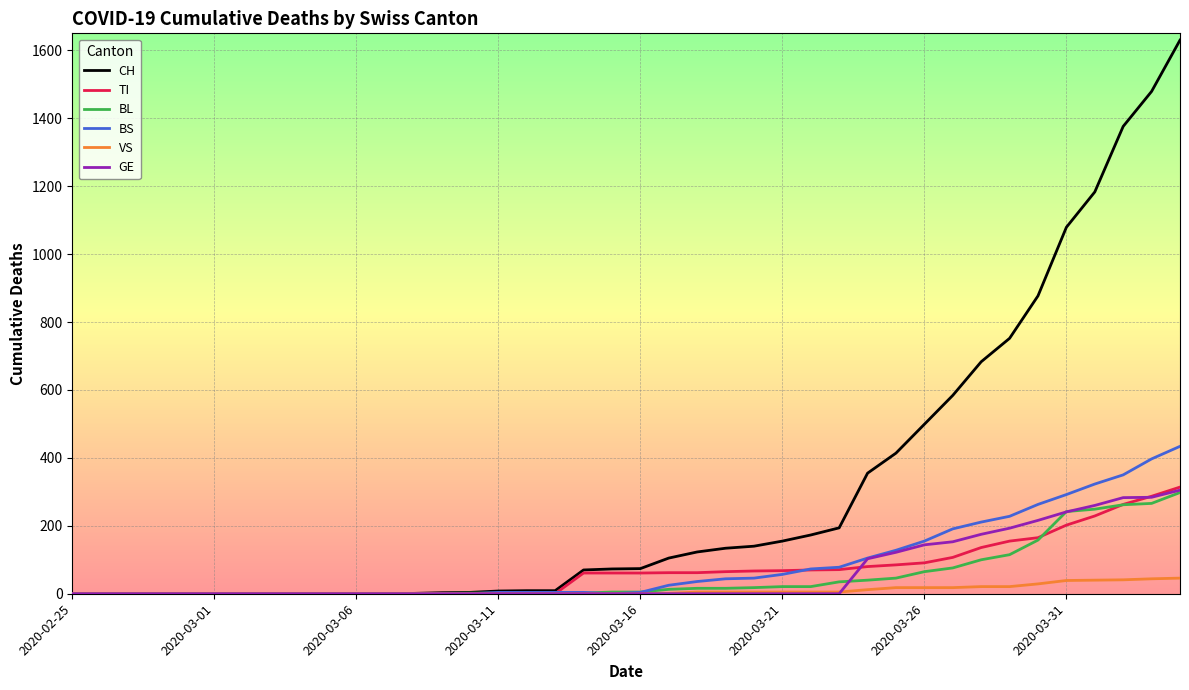

What is the difference between the maximum and minimum values in the VS series?

46